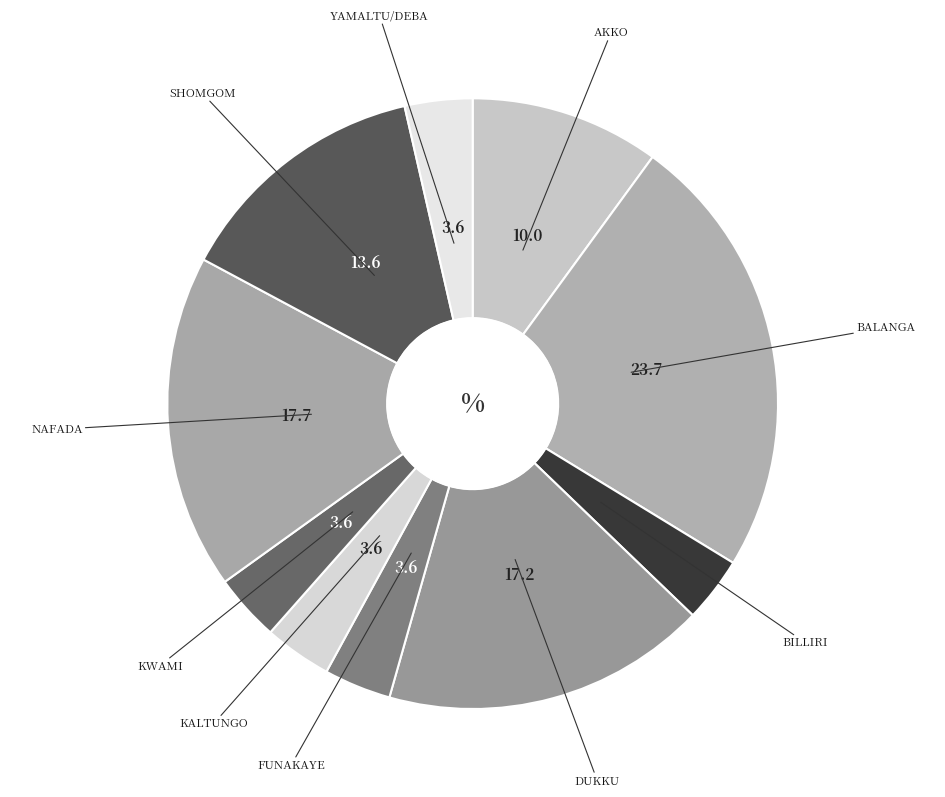

Which category has the biggest portion of the pie?

BALANGA